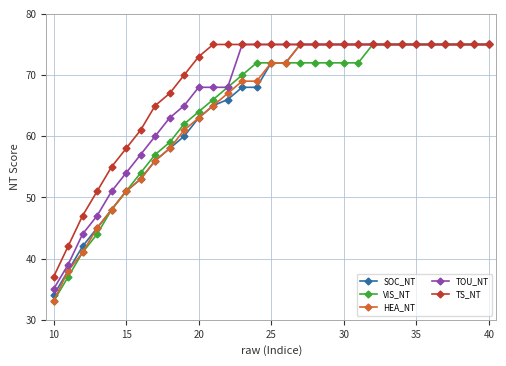

What is the value of the HEA_NT point at the 18th from the left?

75